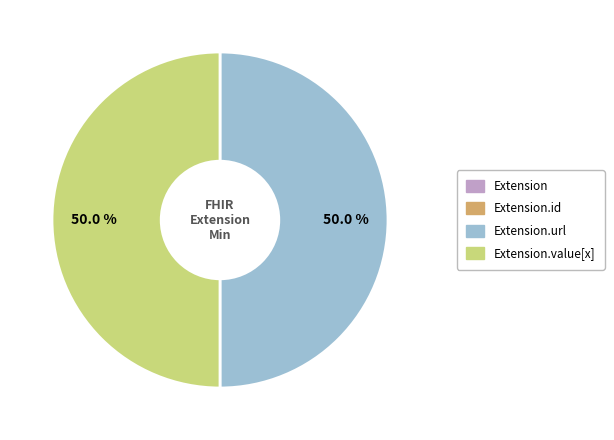

Which slice is the smallest?

Extension